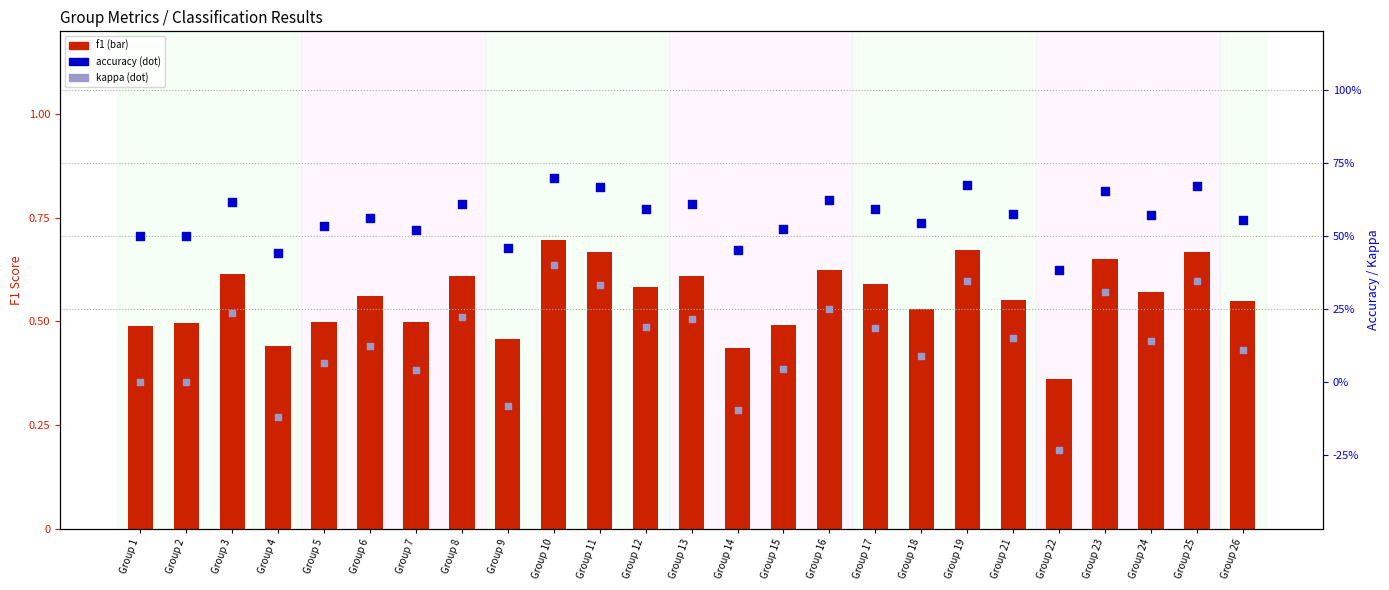

Which series has the largest total across all categories?

accuracy